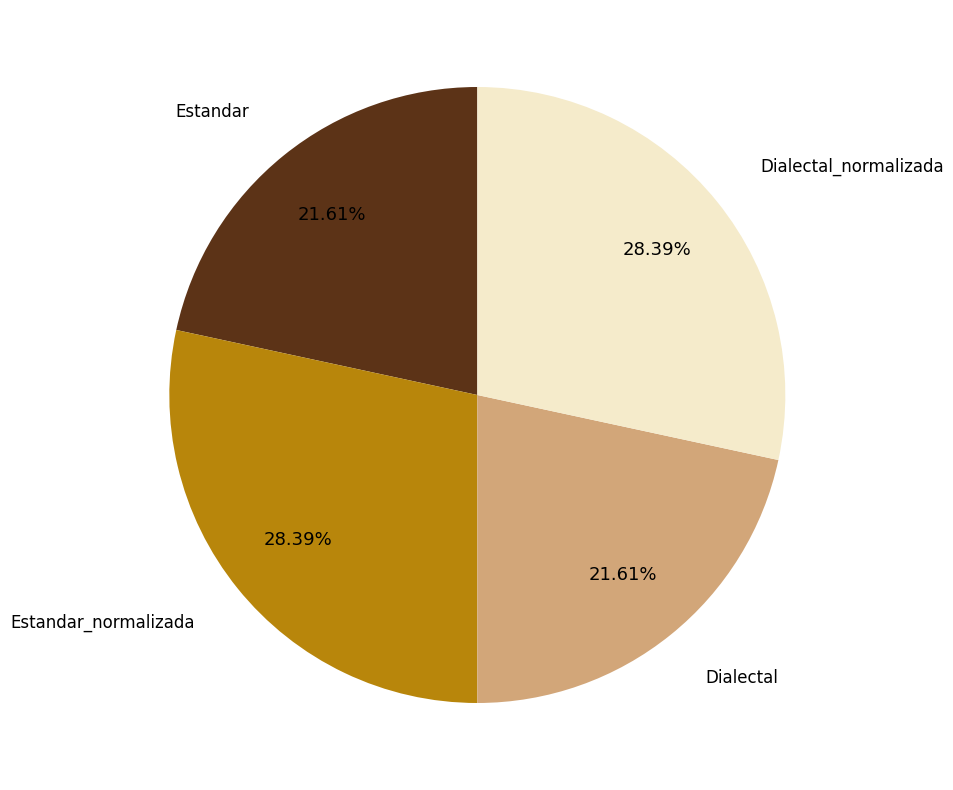

Does any single category account for the majority?

No